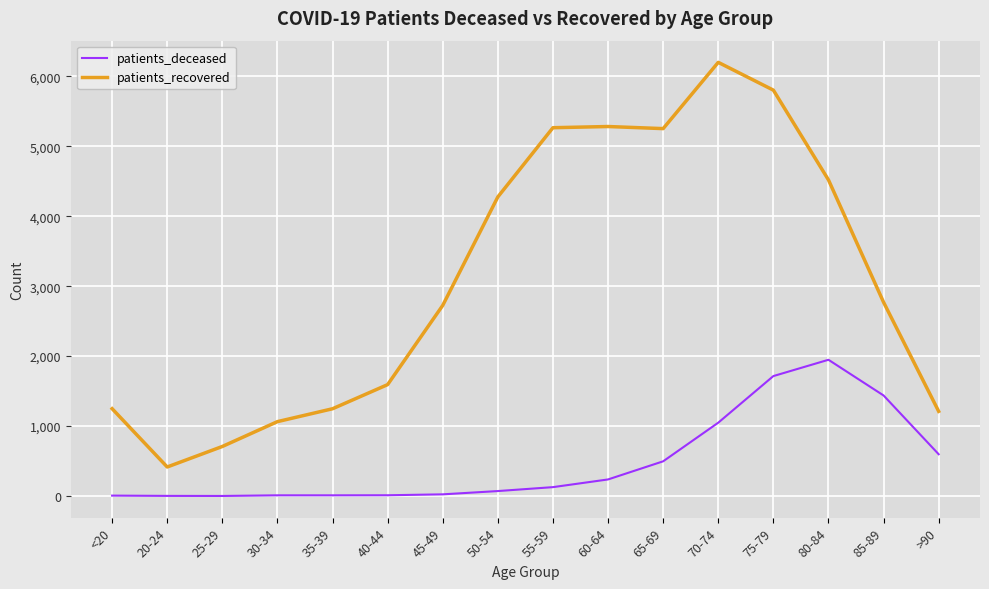

What is the highest value of the patients_recovered series?

6198